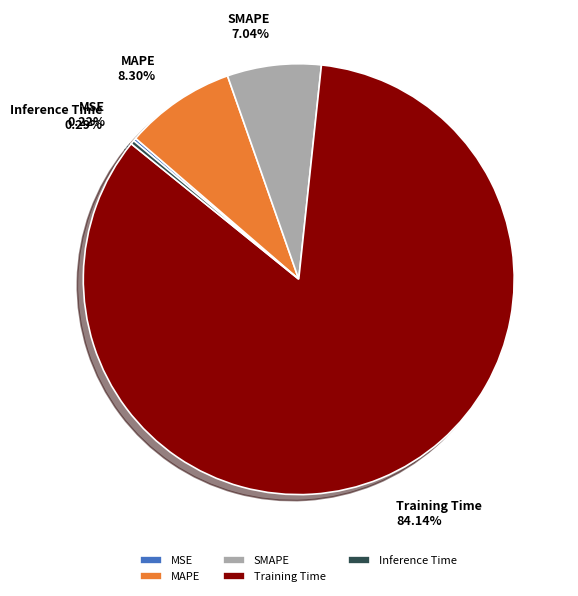

Which slice is the largest?

Training Time